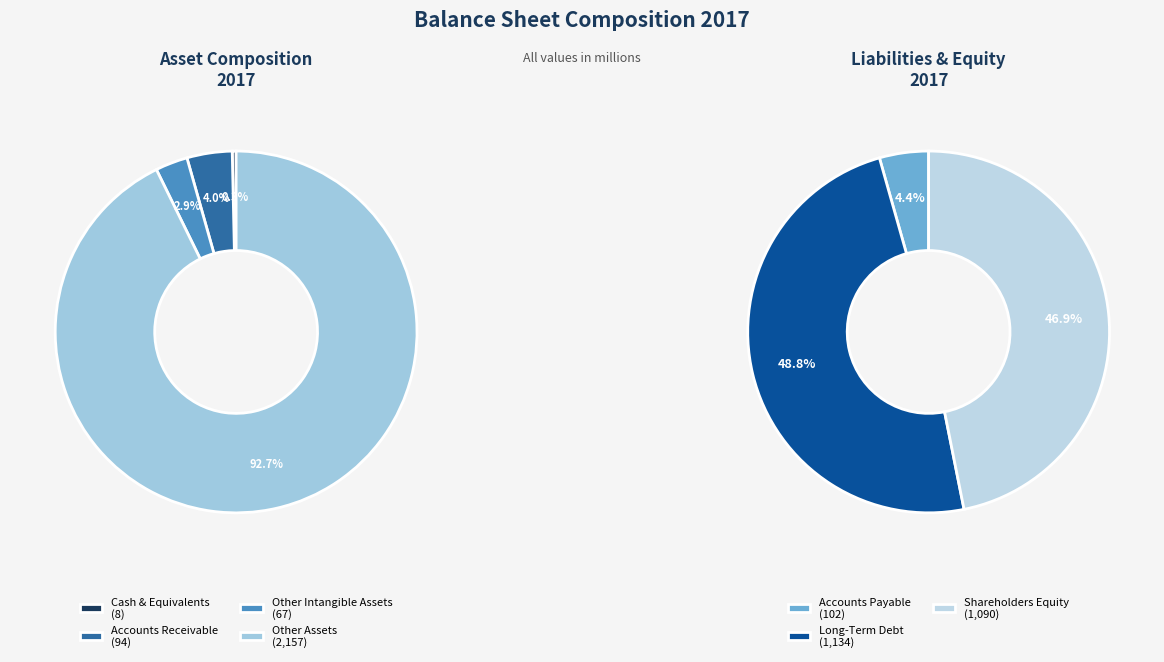

Is there a majority slice in this chart?

No